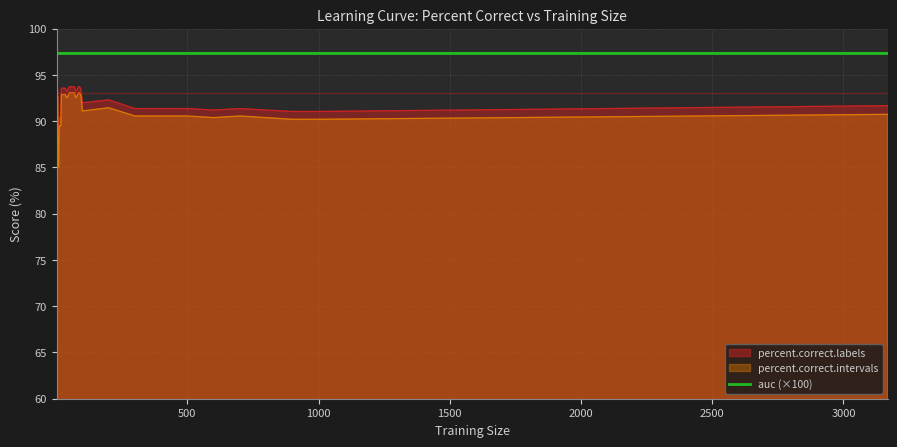

List the labels in order of percent.correct.labels value, largest first.

50, 55, 60, 65, 70, 85, 90, 20, 25, 30, 35, 4, 6, 45, 80, 95, 40, 75, 200, 100, 3169, 300, 400, 500, 700, 600, 800, 900, 1000, 12, 14, 16, 18, 8, 10, 2